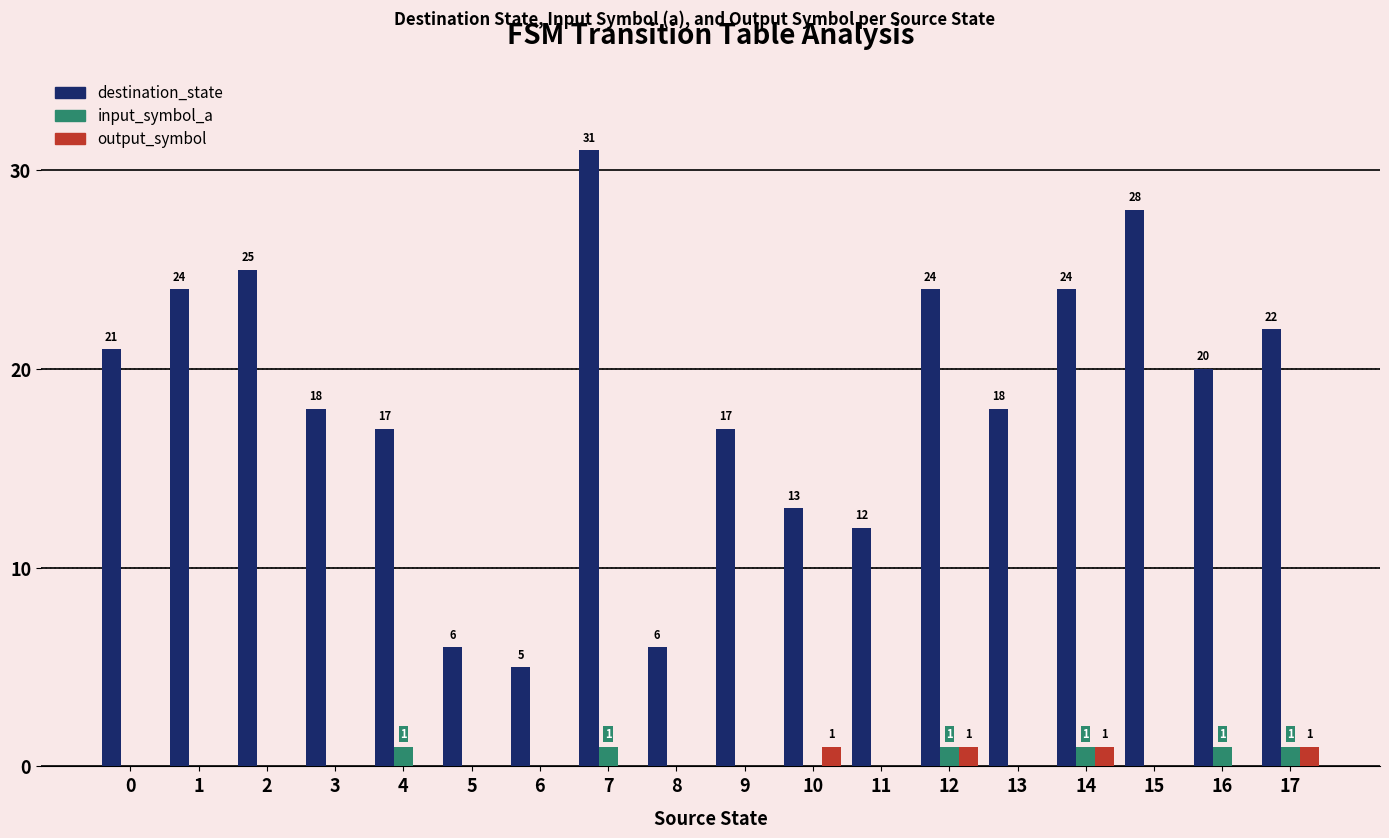

How many distinct data groups are displayed?

3